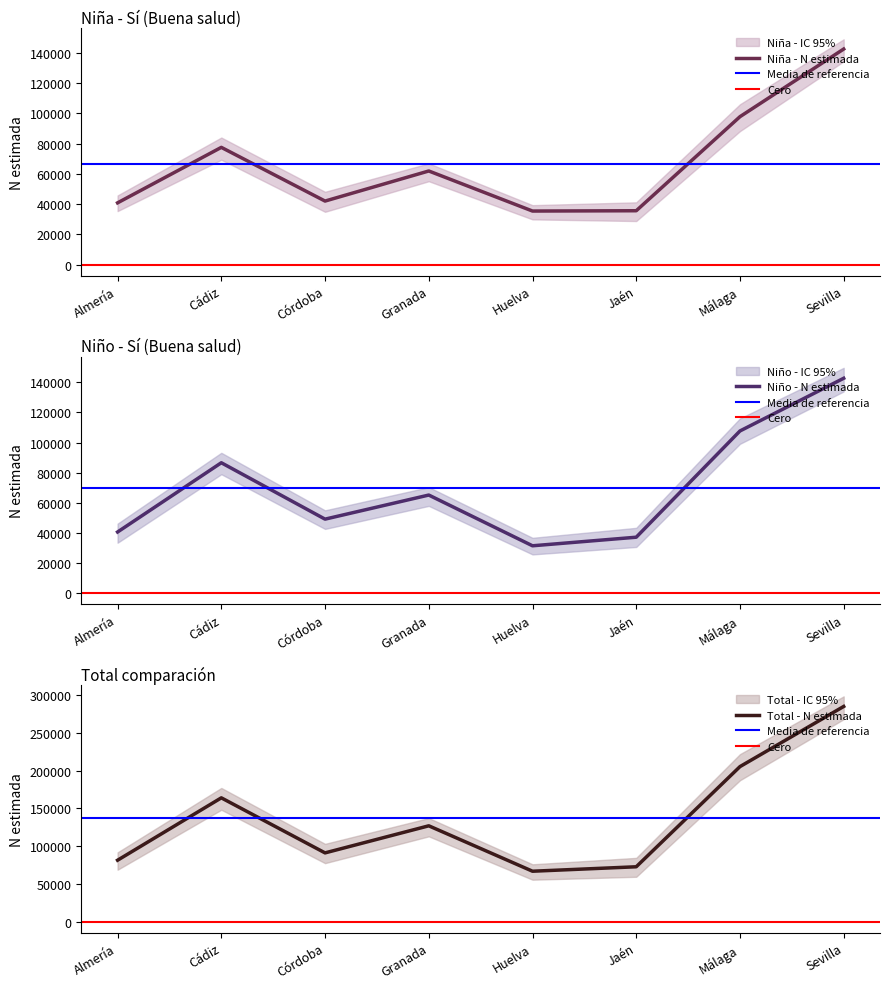

Is the value of Niña - N lím inf IC at Cádiz greater than the value of Niña - N lím sup IC at Córdoba?

Yes